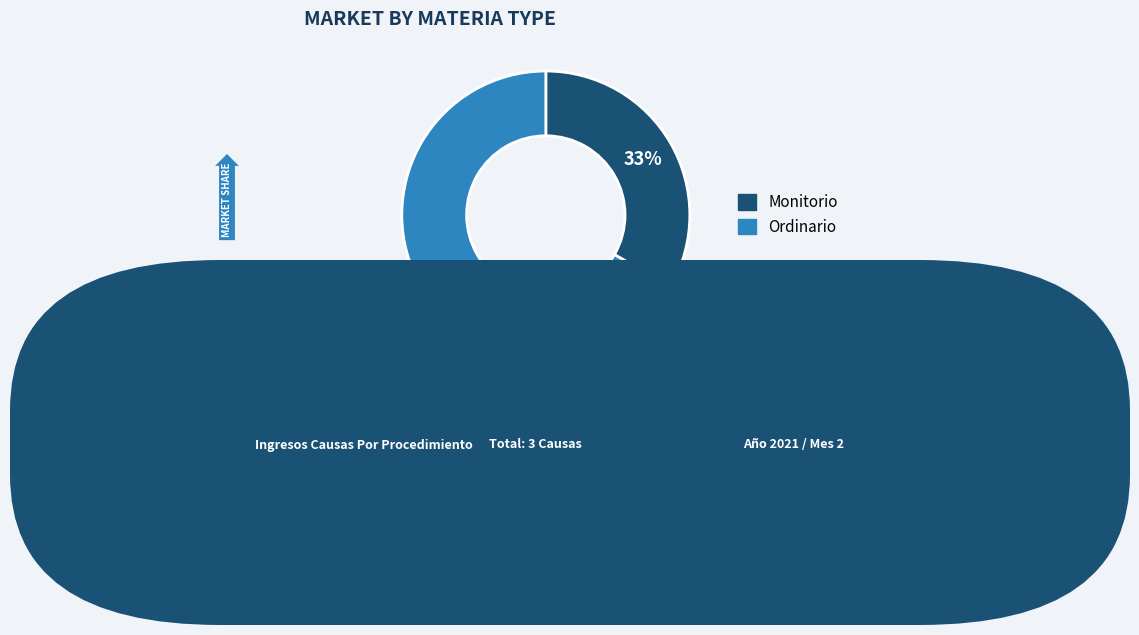

To the nearest percent, what is the combined percentage of Monitorio and Ordinario?

100%